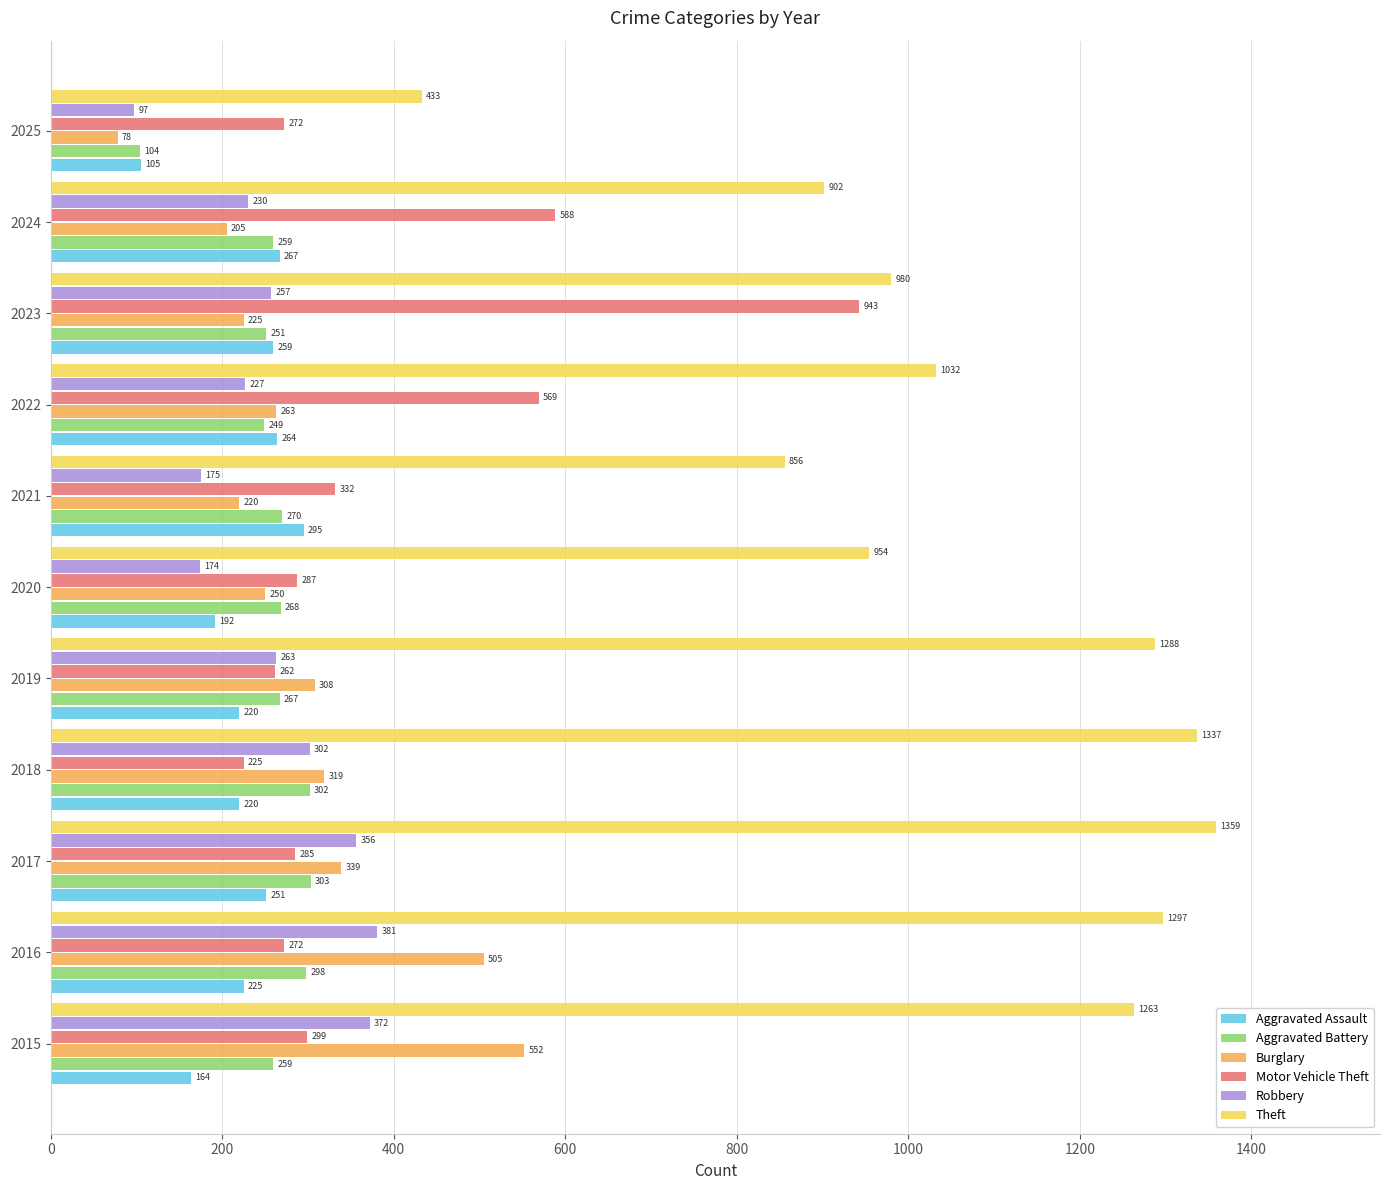

The Robbery series shows 98 at 2020. True or false?

False